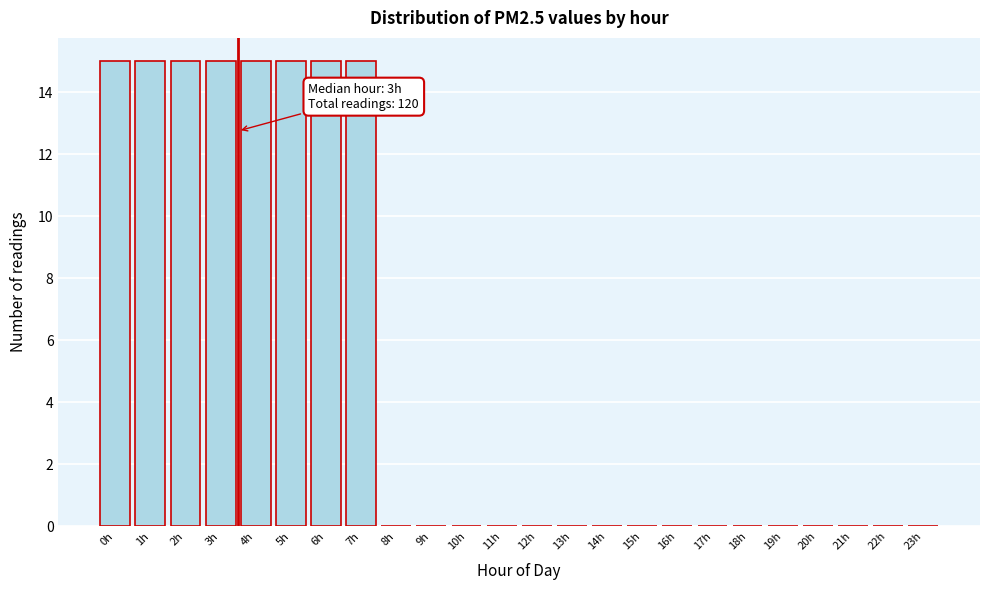

Reading left to right, transcribe all the data shown in this chart.

0h=15	1h=15	2h=15	3h=15	4h=15	5h=15	6h=15	7h=15	8h=0	9h=0	10h=0	11h=0	12h=0	13h=0	14h=0	15h=0	16h=0	17h=0	18h=0	19h=0	20h=0	21h=0	22h=0	23h=0